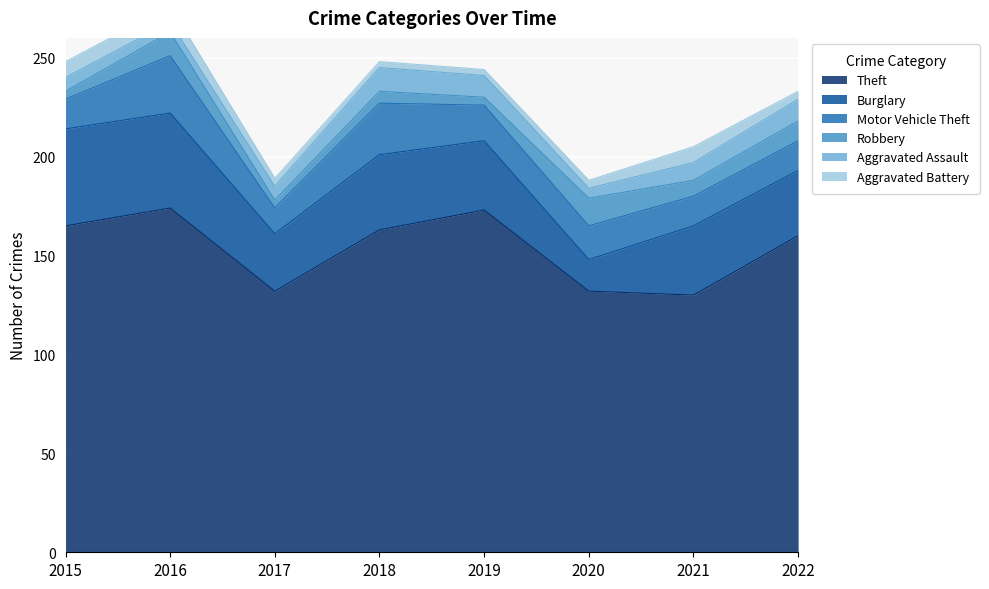

What is the spread (max minus min) of values at 2020?

128